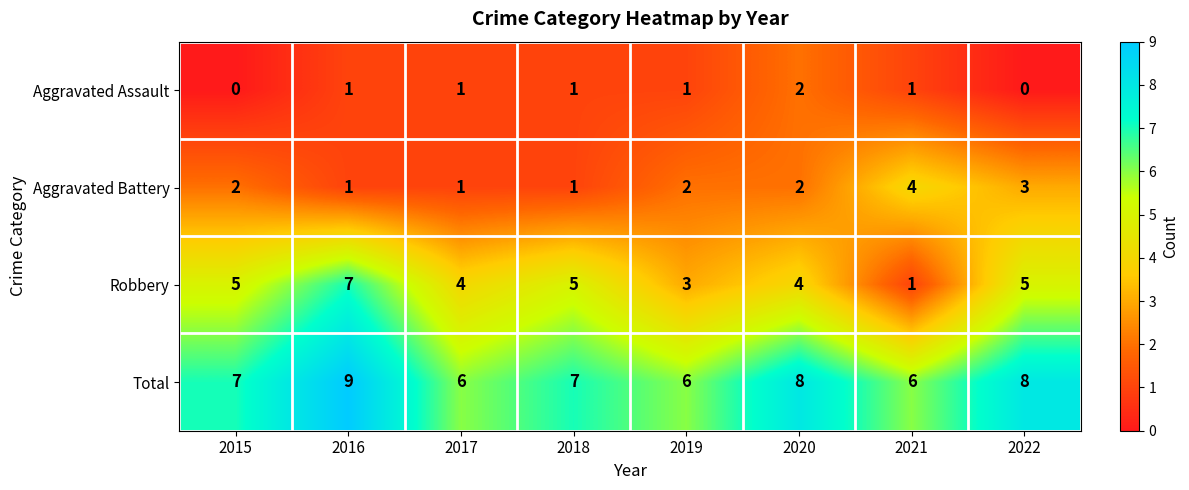

Count the Aggravated Battery values in the range 1 to 3.

7